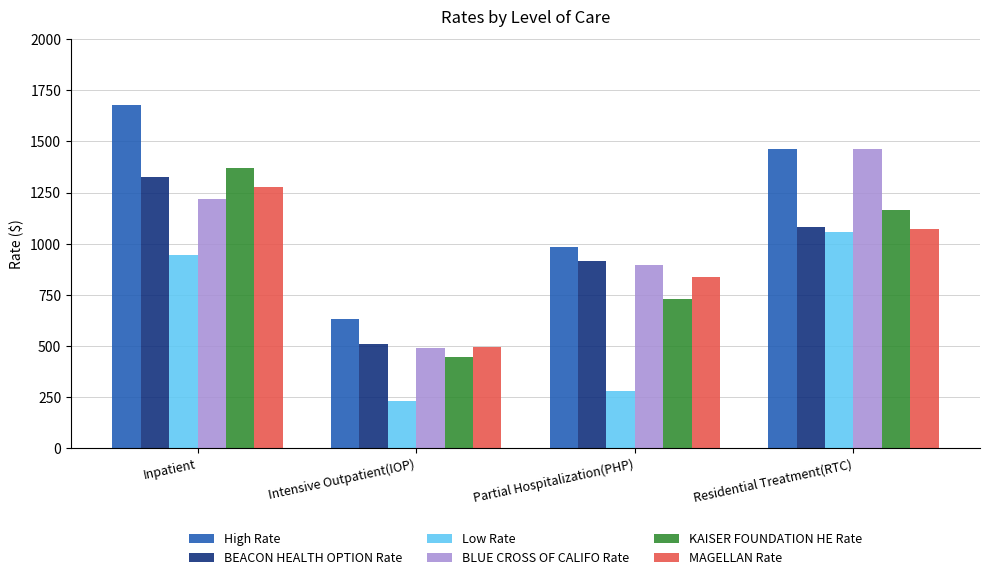

Which series has the largest range (max minus min)?

High Rate